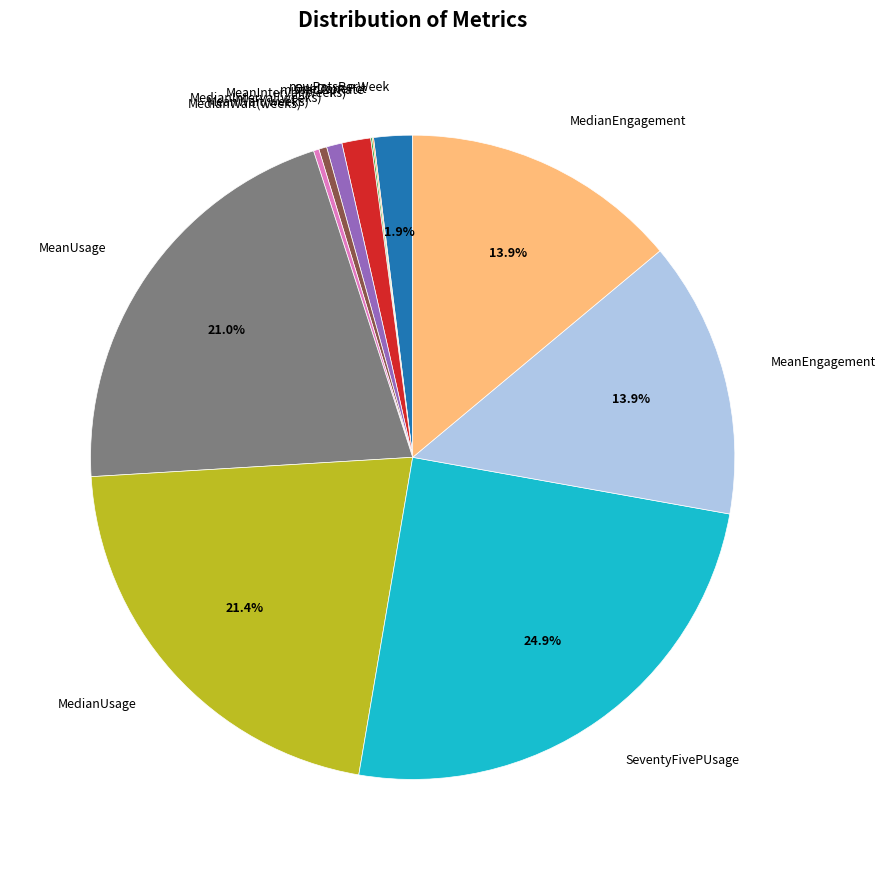

Which category has the biggest portion of the pie?

SeventyFivePUsage